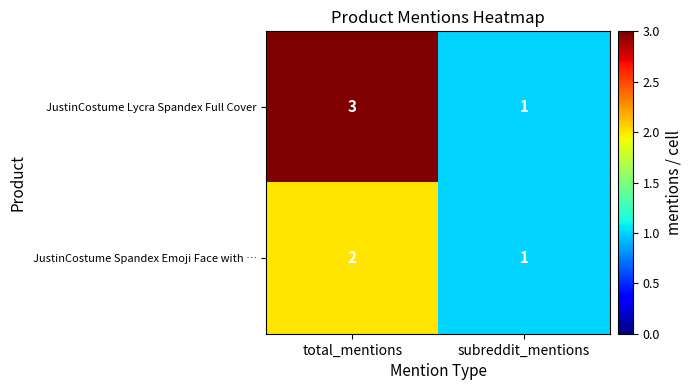

Which label corresponds to the largest value in the chart?

total_mentions